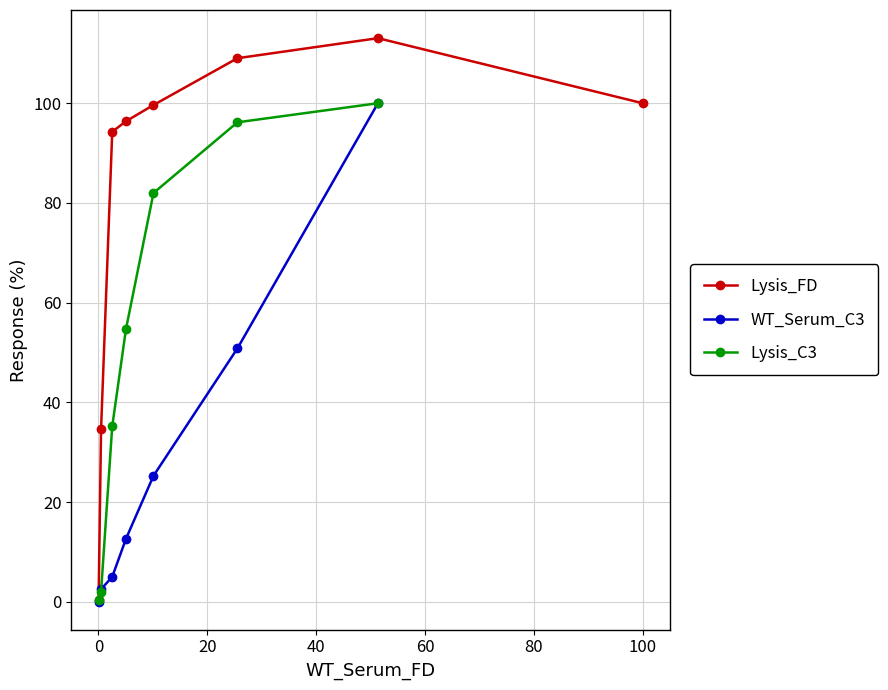

The value at 3 is 5.1. True or false?

True